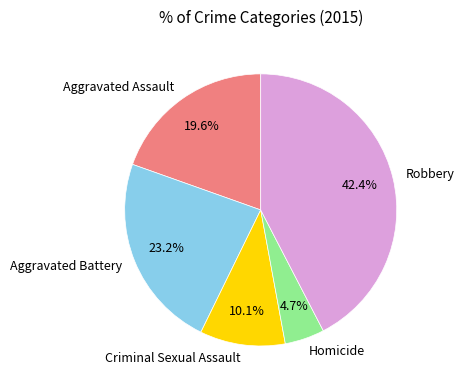

To the nearest percent, what is the average slice percentage?

20%